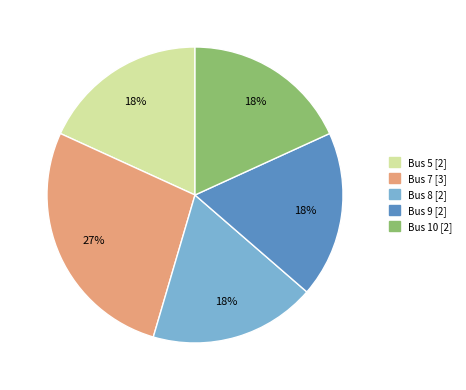

Is there a majority slice in this chart?

No